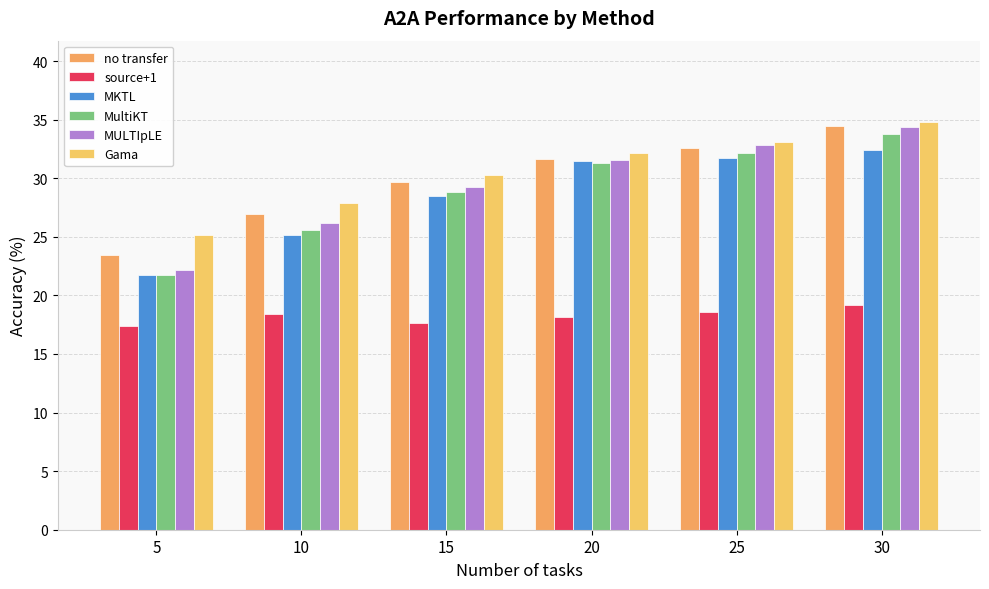

Reading left to right, what are all the values shown in this chart?

no transfer: 23.4	27.0	29.6	31.6	32.6	34.4
source+1: 17.4	18.4	17.7	18.2	18.6	19.2
MKTL: 21.7	25.2	28.5	31.5	31.7	32.4
MultiKT: 21.8	25.6	28.8	31.3	32.1	33.8
MULTIpLE: 22.1	26.2	29.3	31.5	32.9	34.4
Gama: 25.1	27.9	30.3	32.1	33.1	34.8